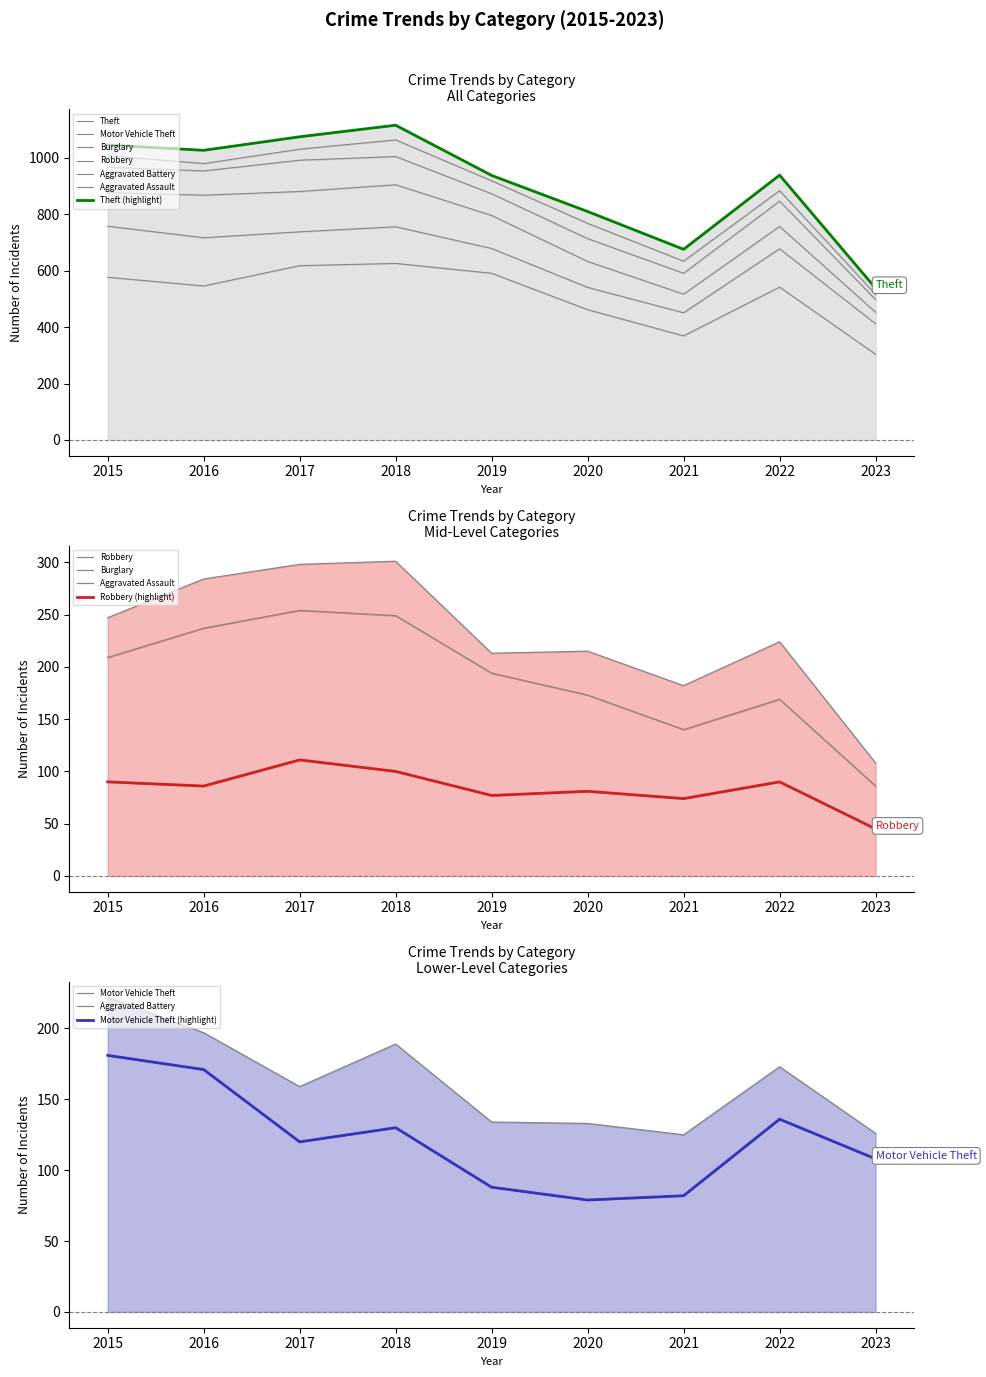

True or false: Motor Vehicle Theft has more than 2 points higher than both neighbors.

False